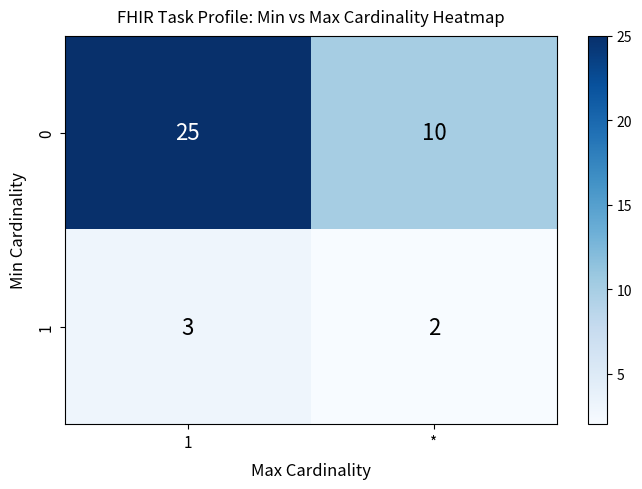

Count the number of data series in this chart.

2